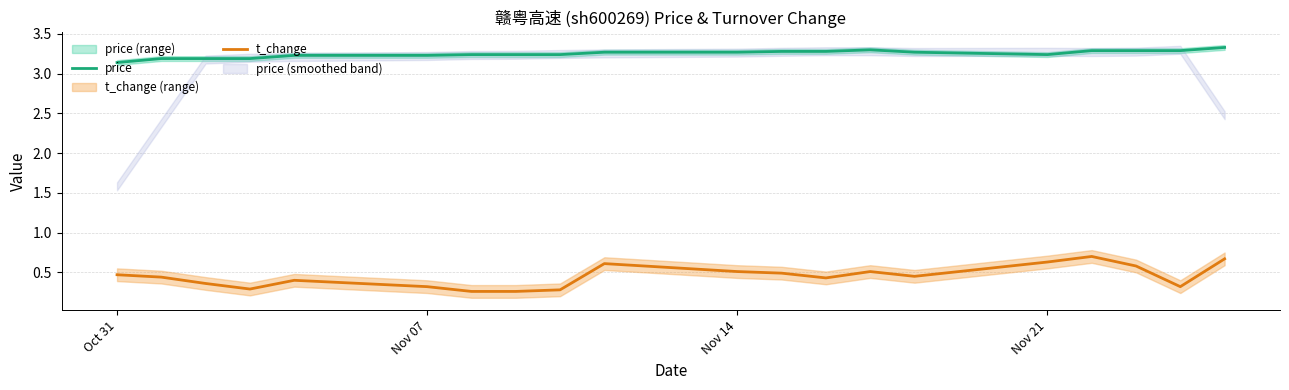

Is this an area chart (filled region under the line)?

No